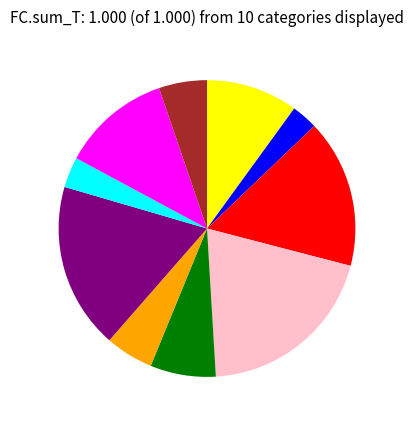

Is there a majority slice in this chart?

No